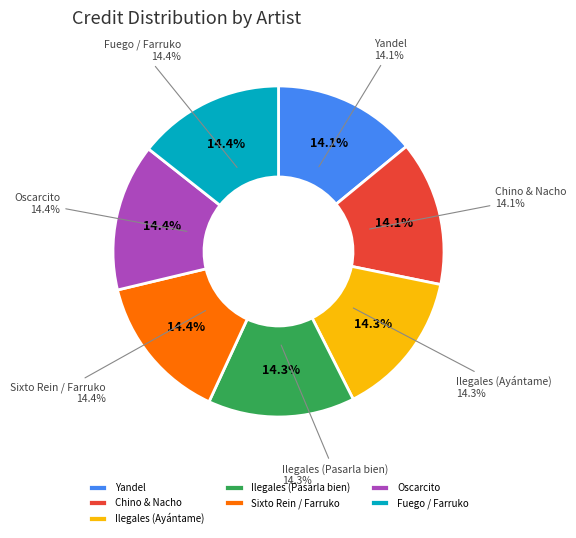

Rank the categories by value from highest to lowest.

Fuego / Farruko, Oscarcito, Sixto Rein / Farruko, Ilegales (Pasarla bien), Ilegales (Ayántame), Chino & Nacho, Yandel